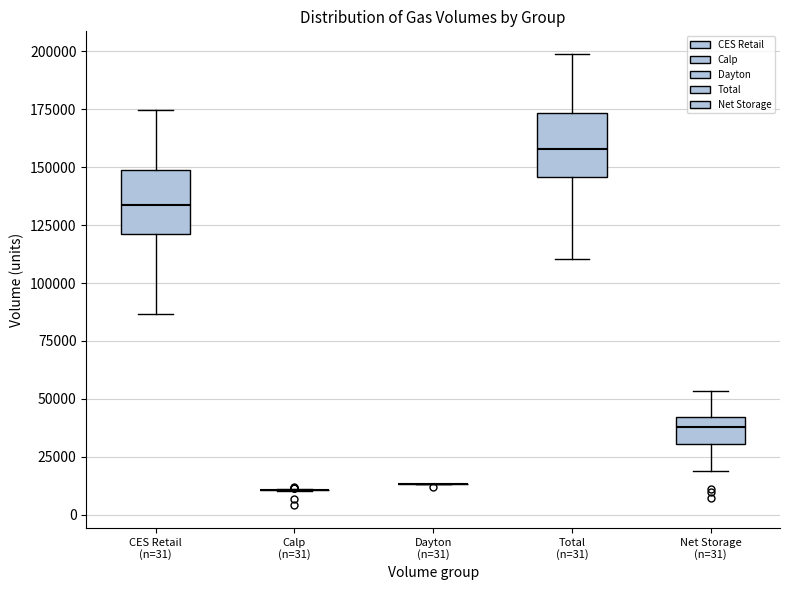

Reading left to right, read every box against the y-axis: the position of its median line, the range the box covers, and the ends of its whiskers. The values are not printed on the chart, so give them approximately, as read against the axis.

CES Retail (n=31): median 135000, box 120000 to 150000, whiskers 85000 to 175000
Calp (n=31): box collapsed to a line at 10000, whiskers 10000 to 10000
Dayton (n=31): box collapsed to a line at 15000, whiskers 15000 to 15000
Total (n=31): median 160000, box 145000 to 175000, whiskers 110000 to 200000
Net Storage (n=31): median 40000 (inside the box), box 30000 to 40000, whiskers 20000 to 55000